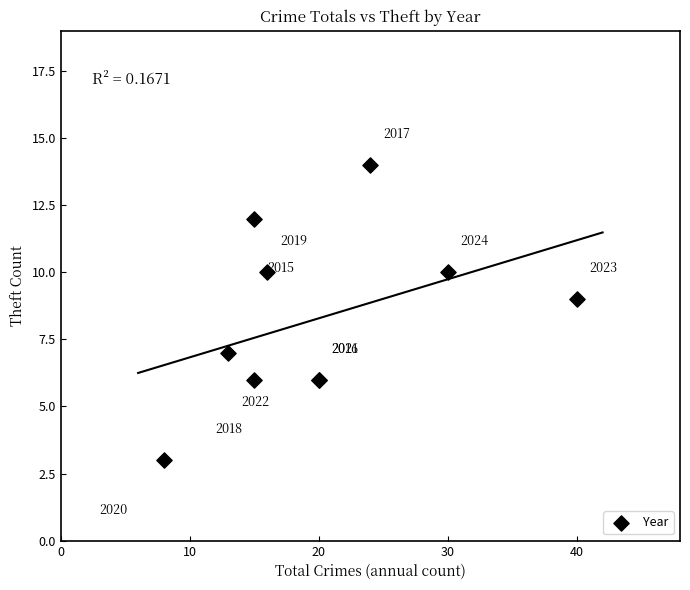

What Y value in the scatter plot is closest to 8?

7